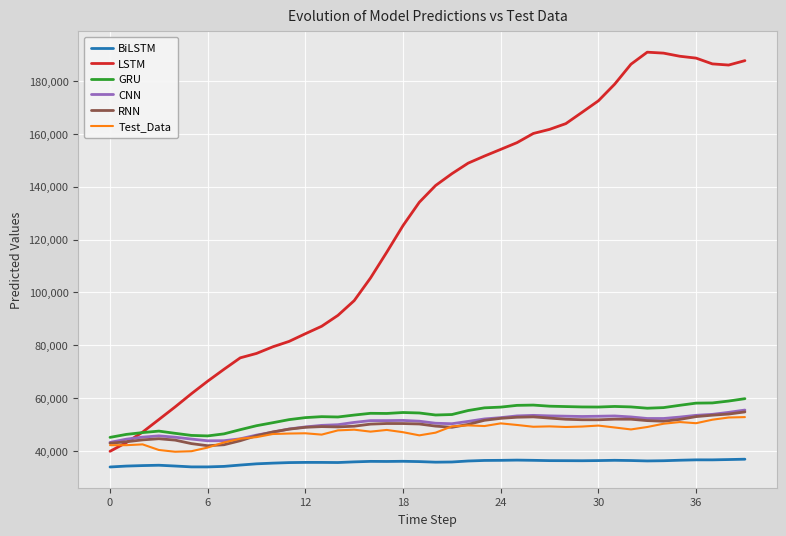

How many distinct data groups are displayed?

6